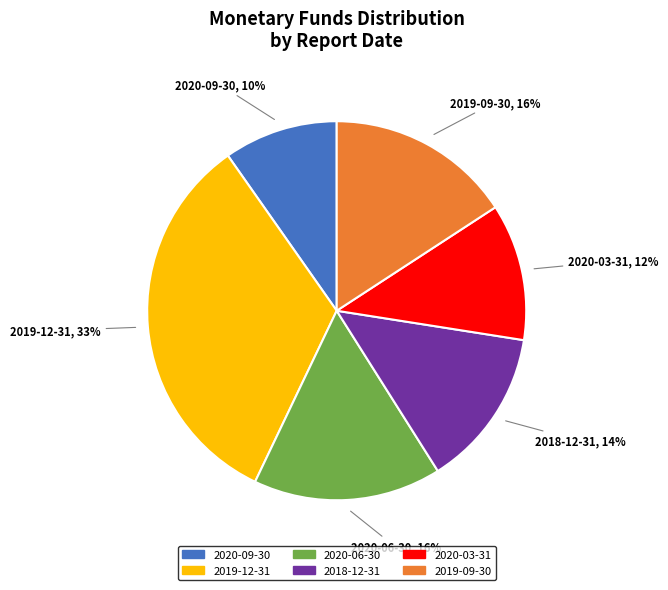

Which category has the smallest portion of the pie?

2020-09-30